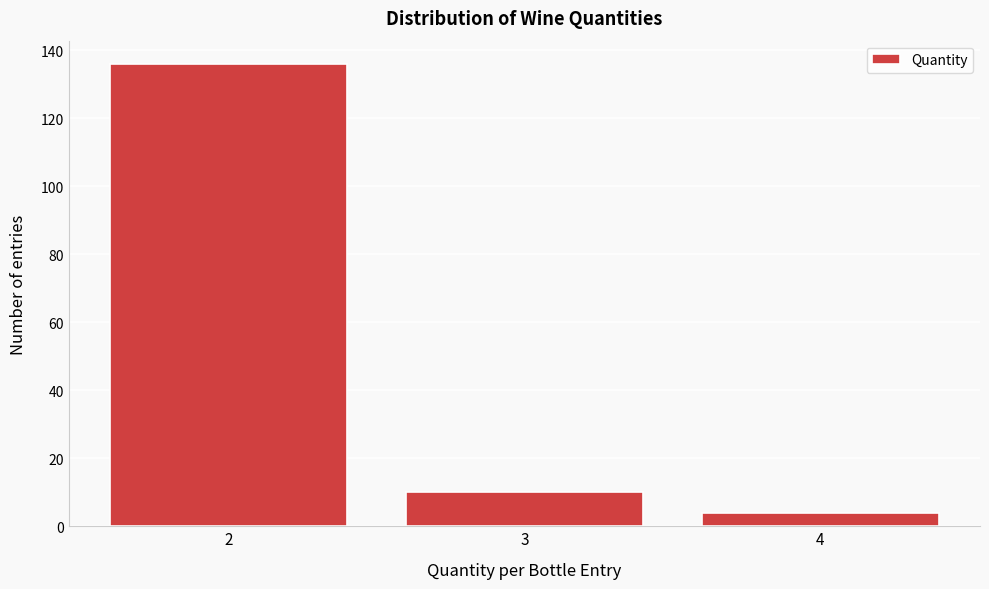

Reading left to right, list all the values displayed in this chart.

136	10	4